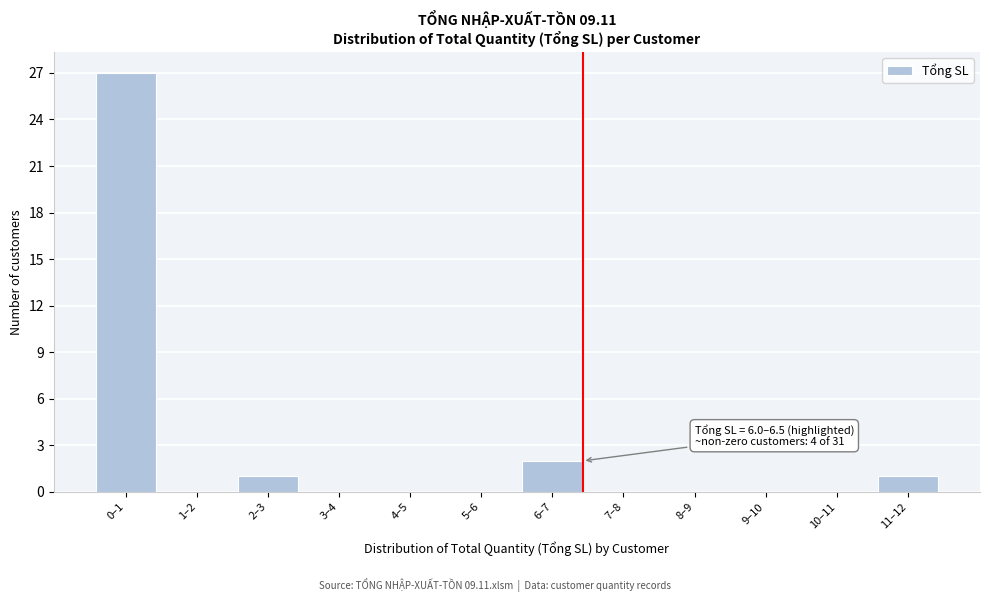

Reading right to left, what are all the values shown in this chart?

11–12=1	10–11=0	9–10=0	8–9=0	7–8=0	6–7=2	5–6=0	4–5=0	3–4=0	2–3=1	1–2=0	0–1=27